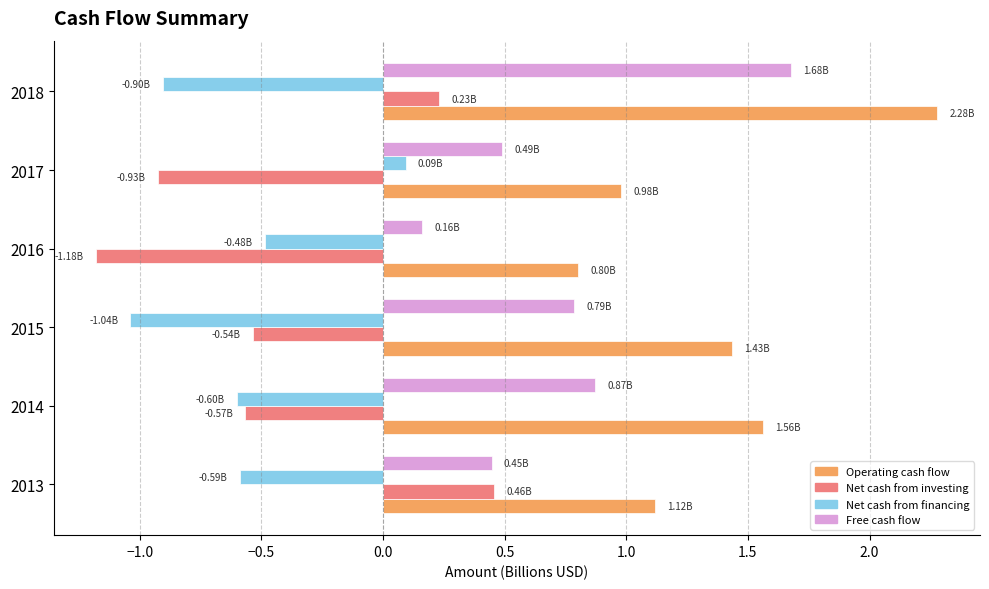

What is the spread (max minus min) of values at 2017?

1.9